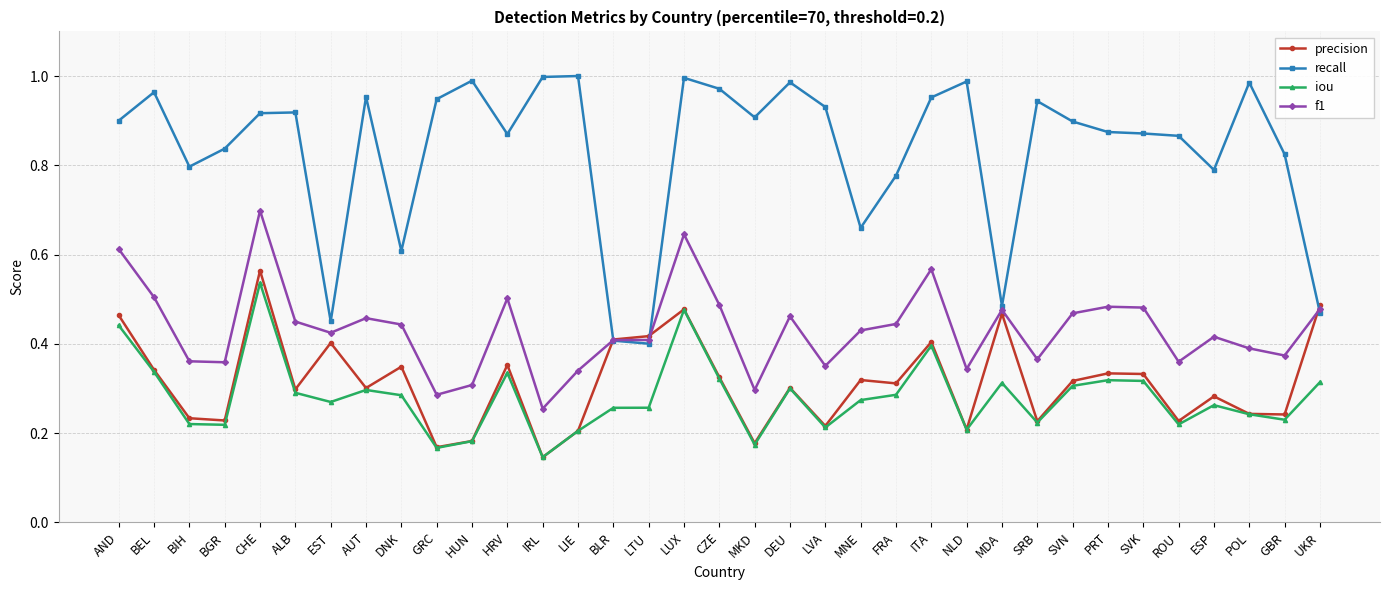

Which series has the widest spread of values?

recall